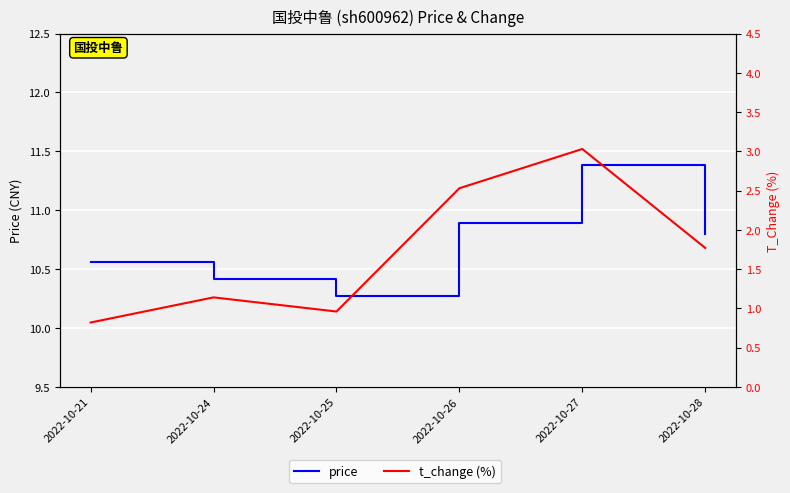

List the series in order of their overall mean, highest first.

price, t_change (%)